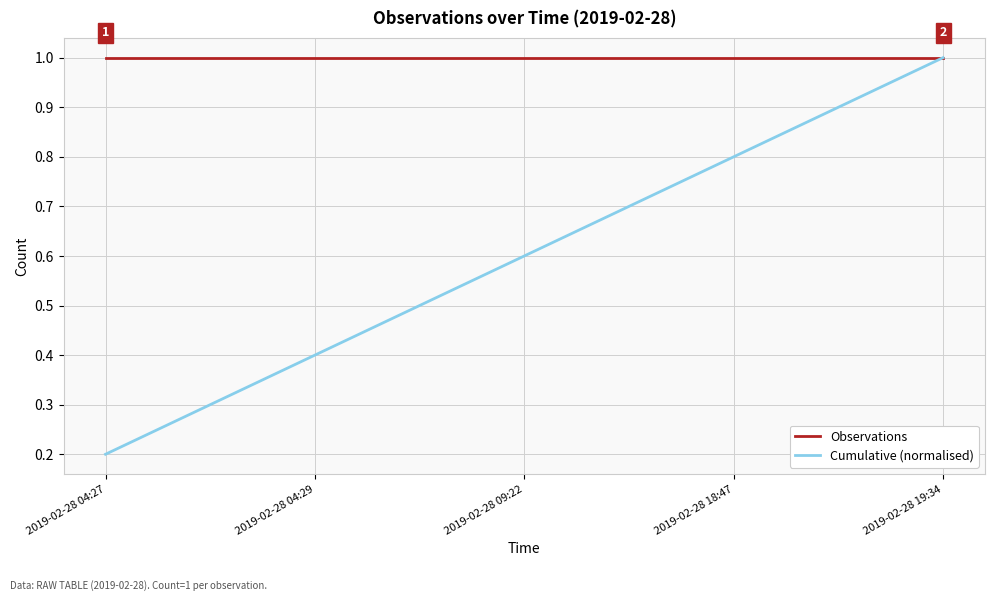

At which category is the sum across all series the highest?

2019-02-28 19:34